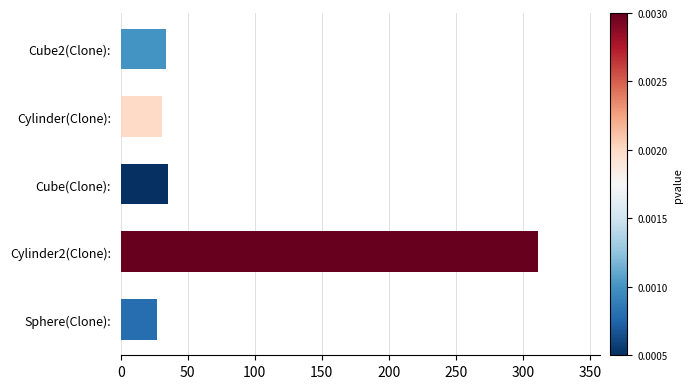

Is it true that the value at Cylinder(Clone): is 31?

True